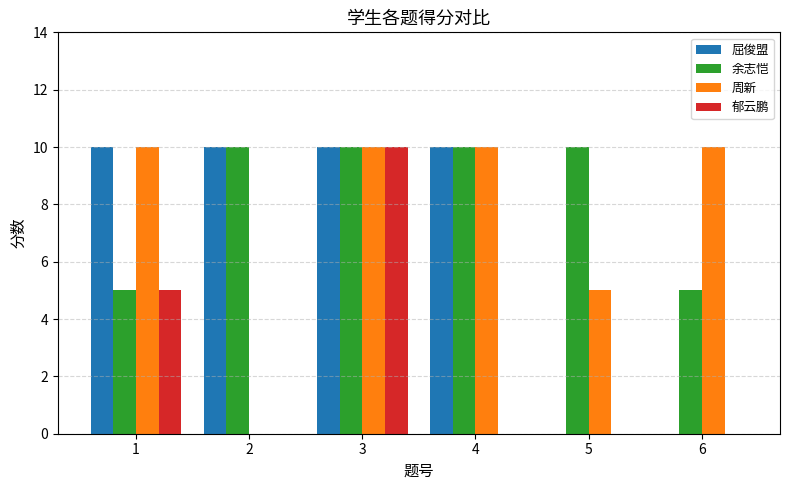

Reading left to right, list all the values displayed in this chart.

屈俊盟: 1=10	2=10	3=10	4=10	5=0	6=0
余志恺: 1=5	2=10	3=10	4=10	5=10	6=5
周新: 1=10	2=0	3=10	4=10	5=5	6=10
郁云鹏: 1=5	2=0	3=10	4=0	5=0	6=0